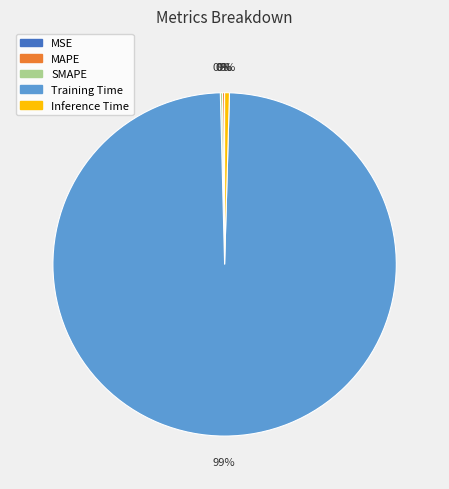

Which category has the biggest portion of the pie?

Training Time